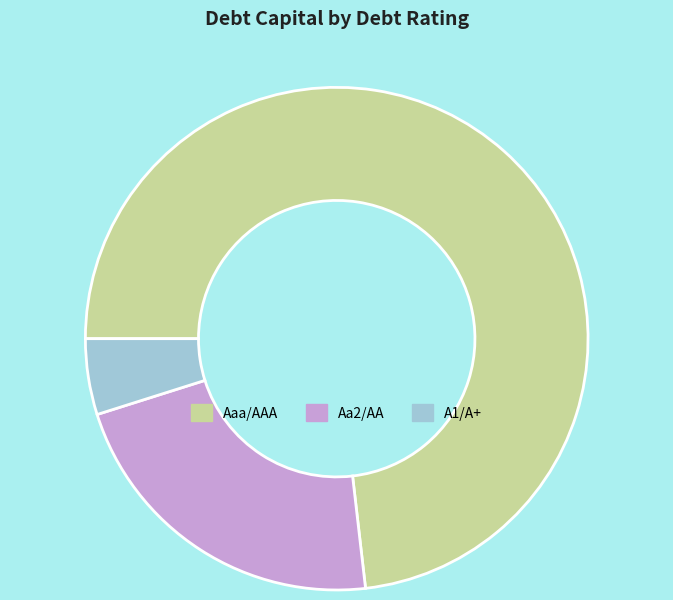

Is there any slice that represents more than half of the pie?

Yes